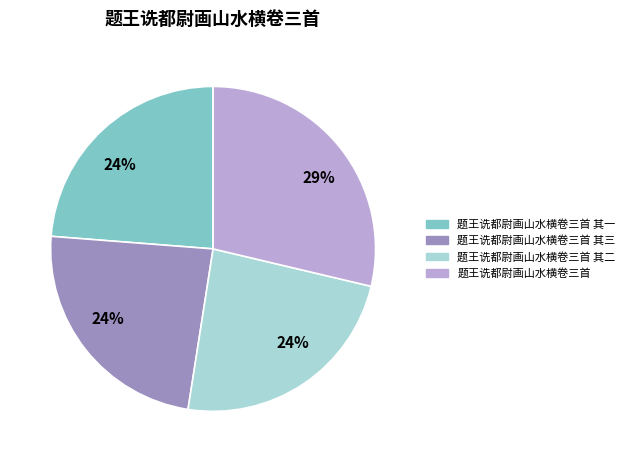

To the nearest percent, what is the difference between the largest and smallest slice percentages?

5%